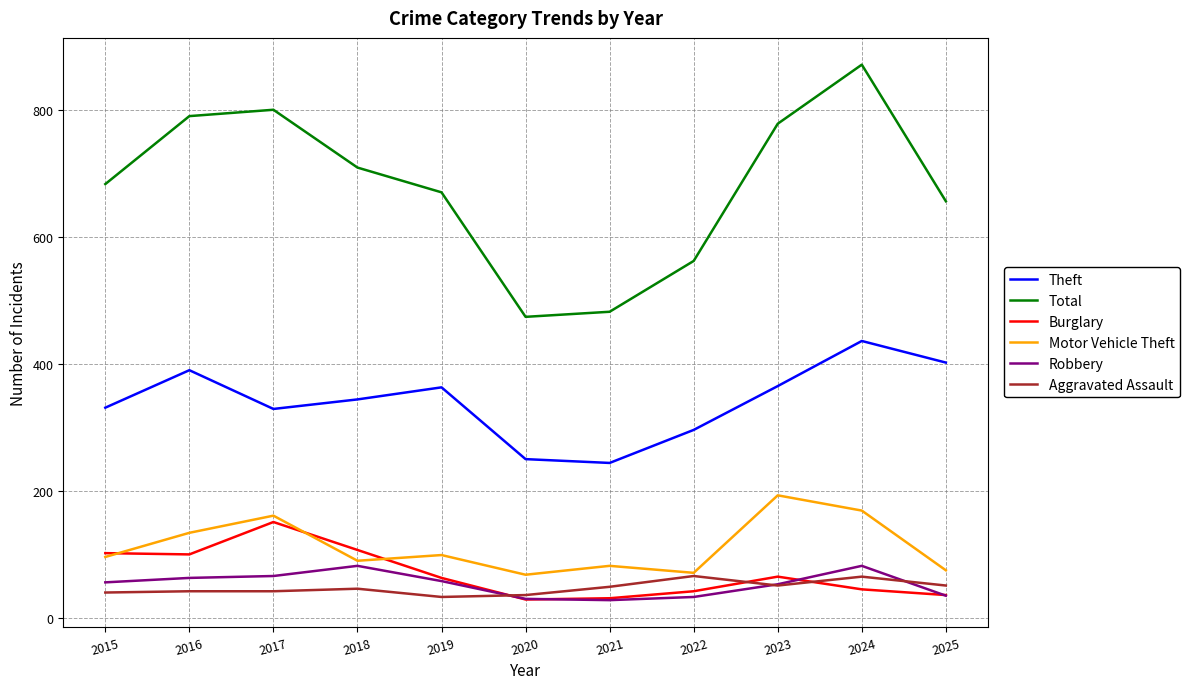

Is it true that Burglary equals 151 at 2017?

True